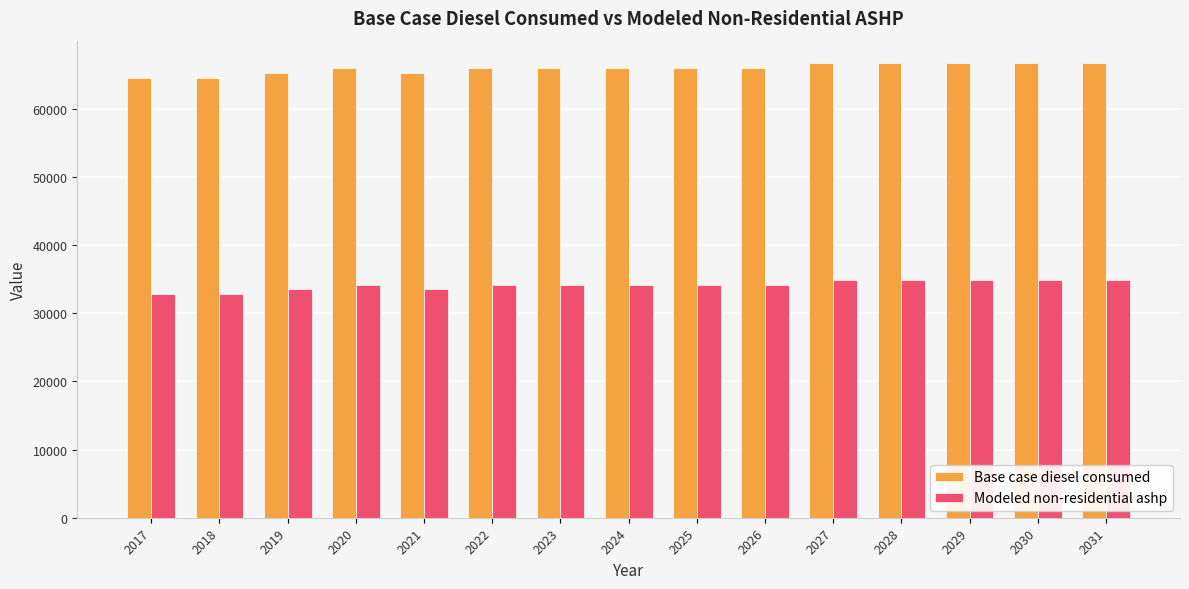

What are all the series names shown in the legend?

Base case diesel consumed, Modeled non-residential ashp